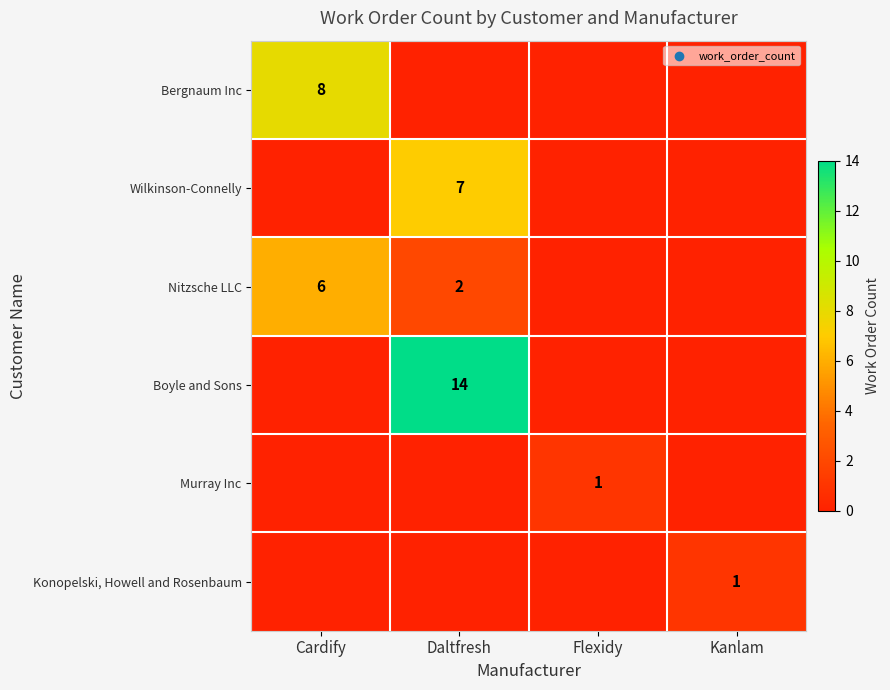

The value of Konopelski, Howell and Rosenbaum at Kanlam is 1. True or false?

True